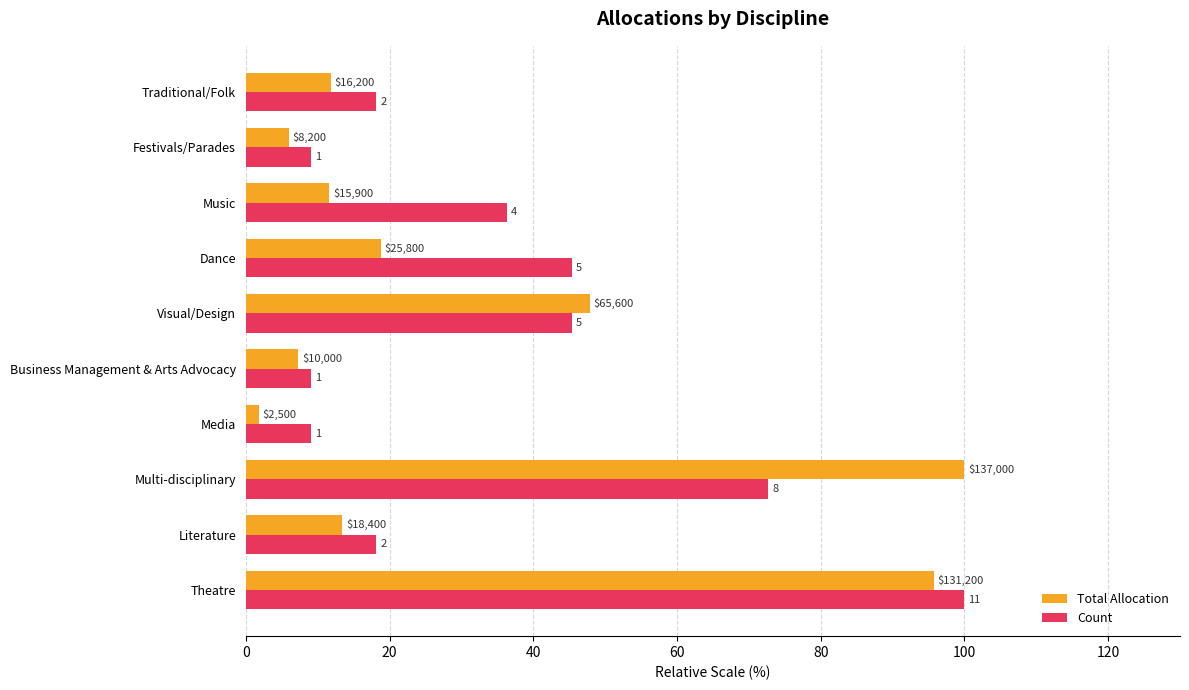

What are all the series names shown in the legend?

Total Allocation, Count